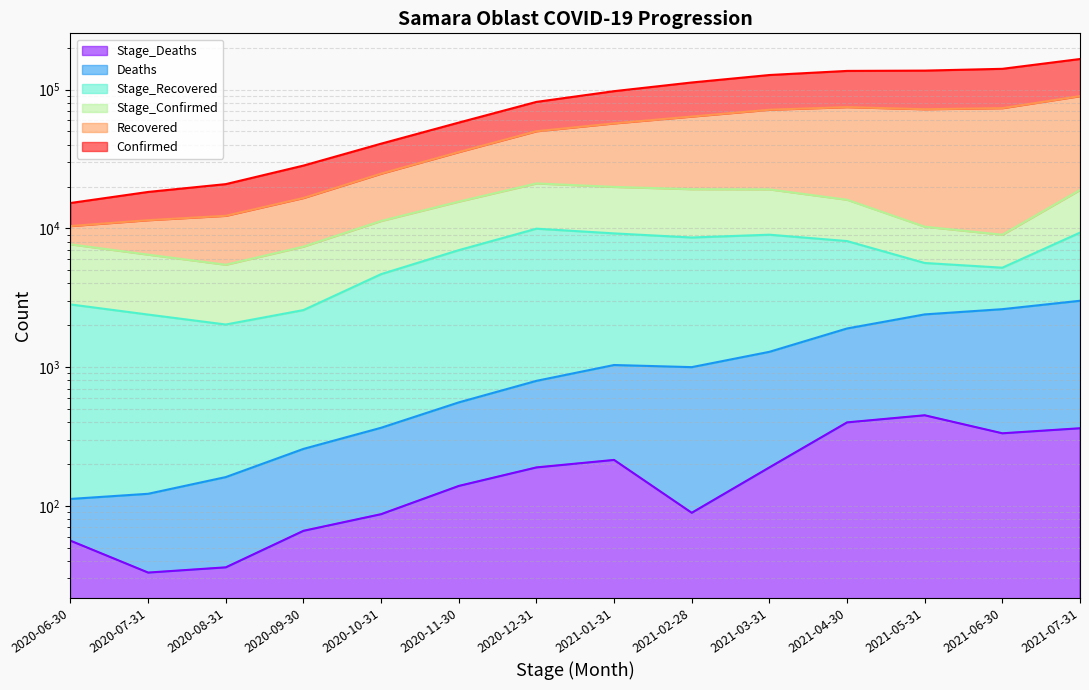

What is the minimum value for Deaths?

112